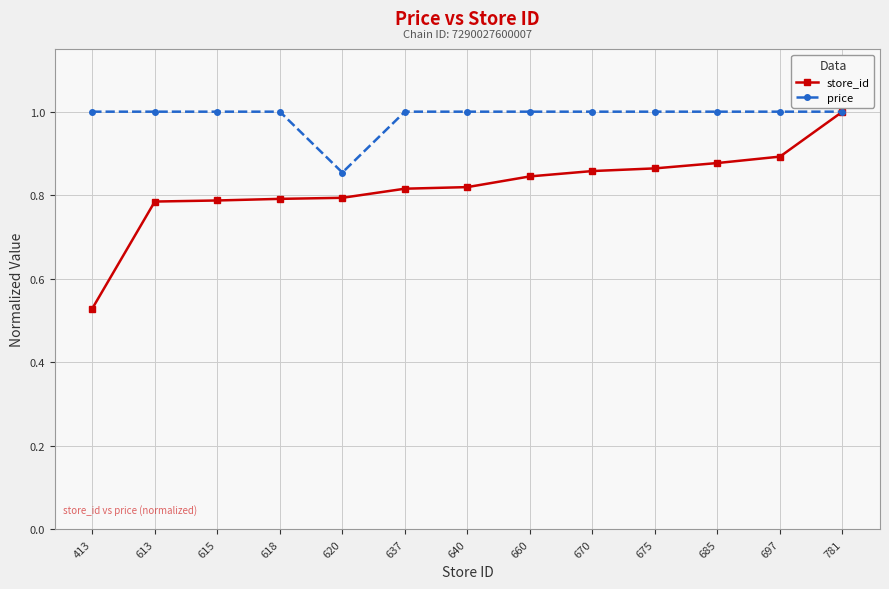

Is the value of price at 620 greater than the value of store_id at 685?

No